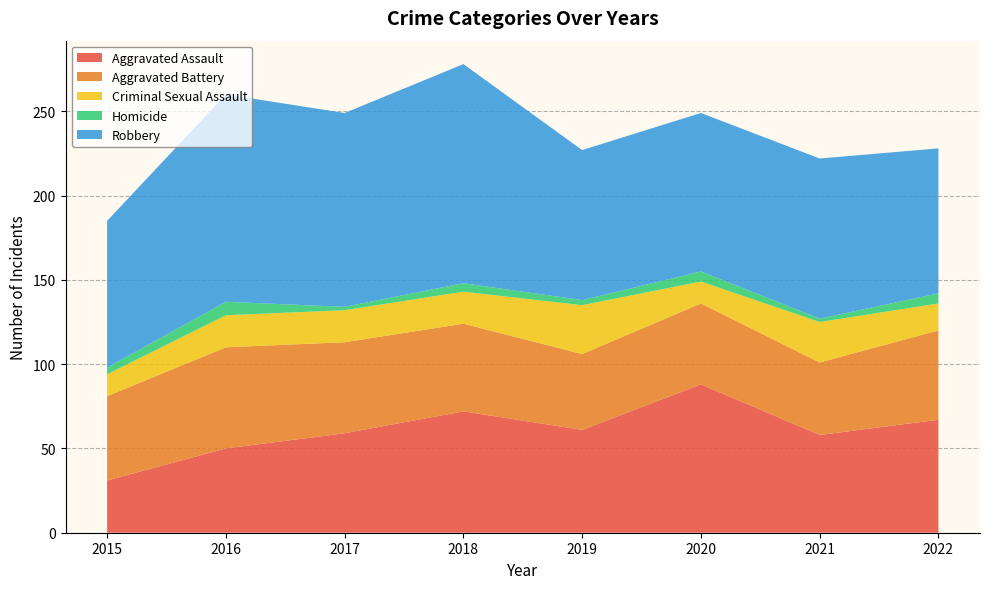

Reading left to right, extract all data points from this chart.

Aggravated Assault: 31	50	59	72	61	88	58	67
Aggravated Battery: 50	60	54	52	45	48	43	53
Criminal Sexual Assault: 13	19	19	19	29	13	24	16
Homicide: 4	8	2	5	3	6	2	6
Robbery: 87	123	115	130	89	94	95	86